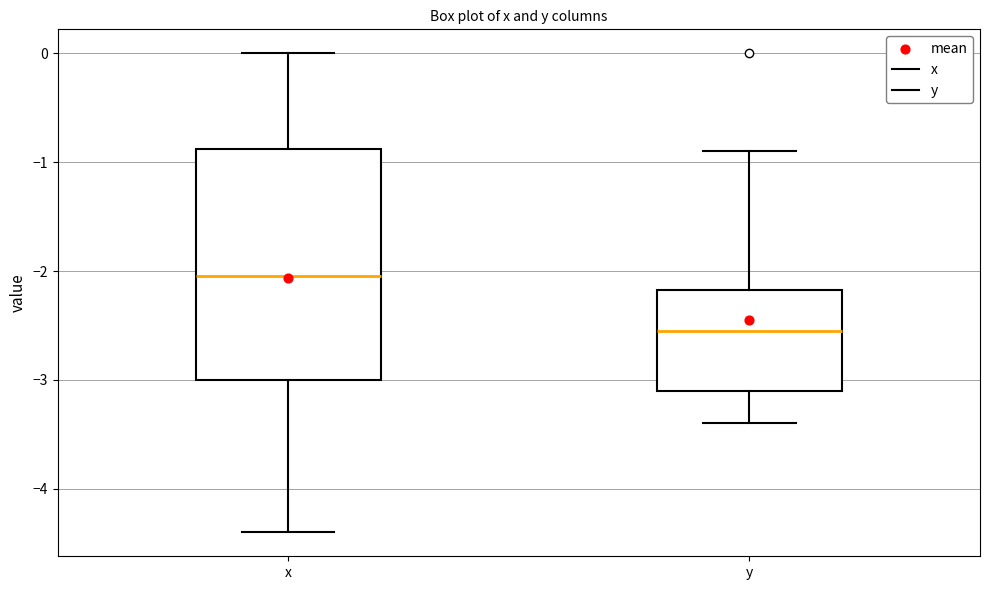

Which box has the highest median line?

x